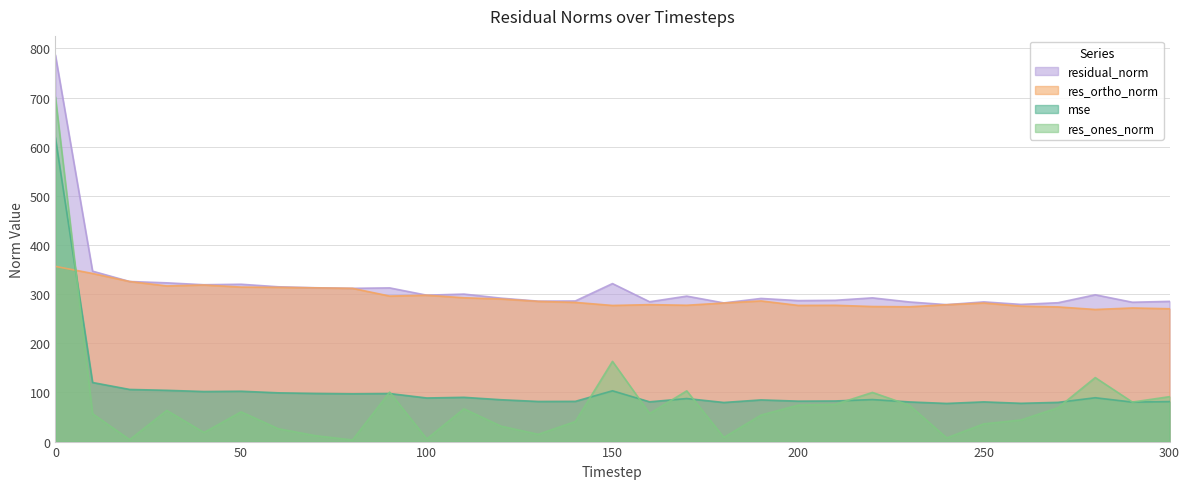

What is the greatest value displayed?

786.1